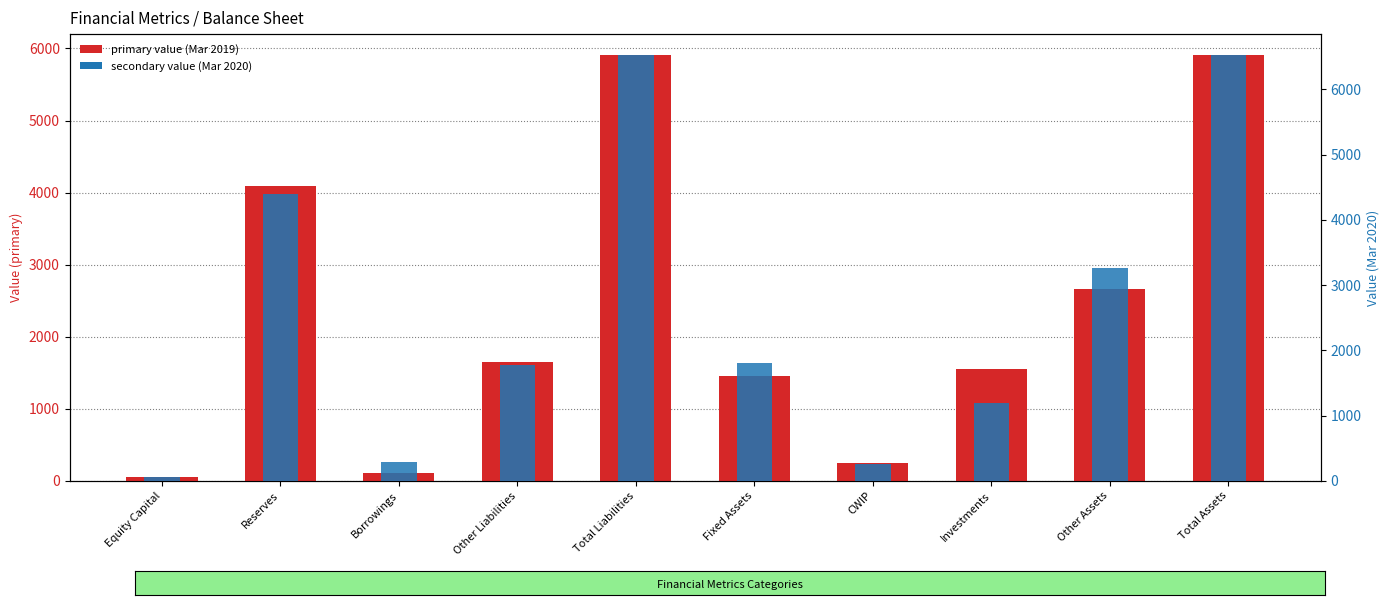

Rank the categories by secondary value (Mar 2020) value from highest to lowest.

Total Liabilities, Total Assets, Reserves, Other Assets, Fixed Assets, Other Liabilities, Investments, Borrowings, CWIP, Equity Capital